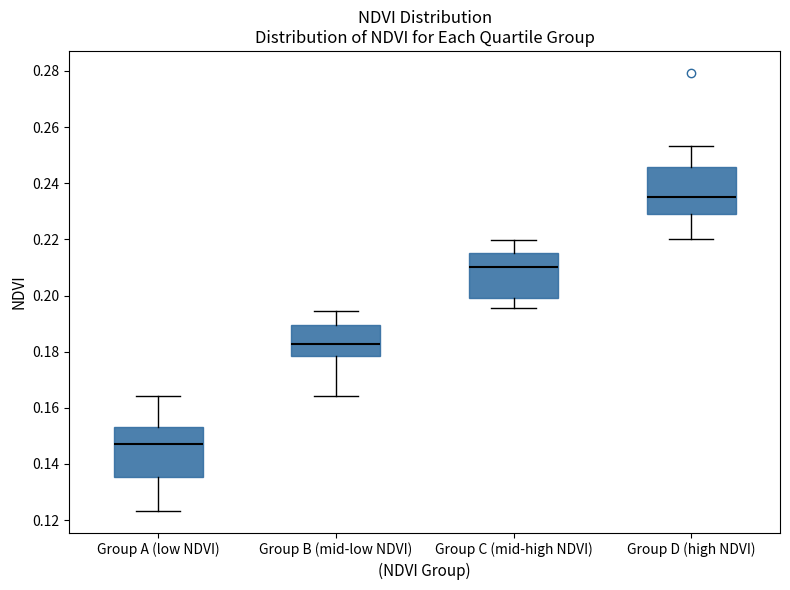

Which box has the highest median line?

Group D (high NDVI)